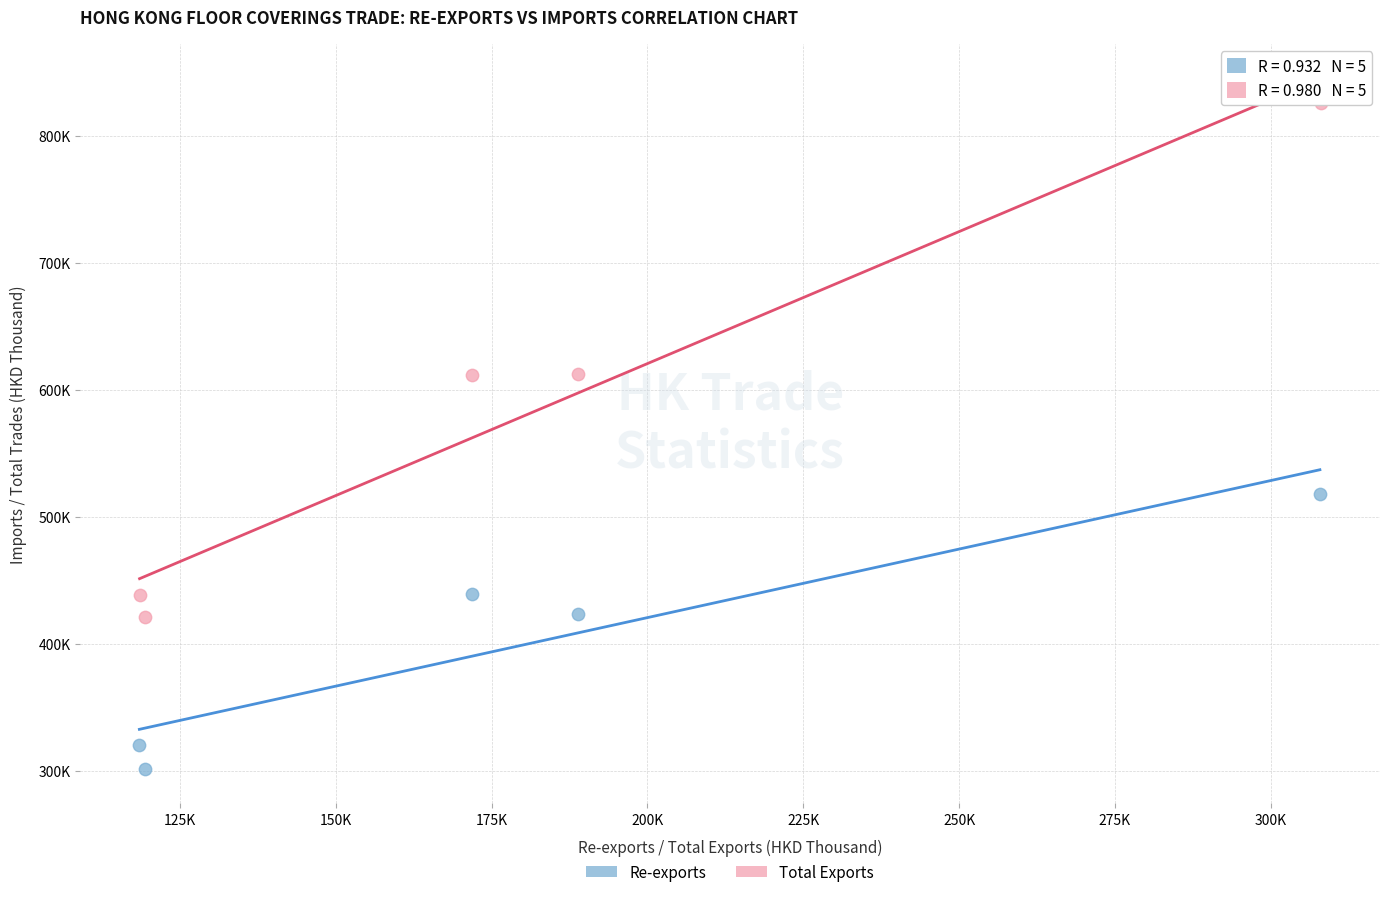

Which series reaches the minimum Y coordinate?

Re-exports